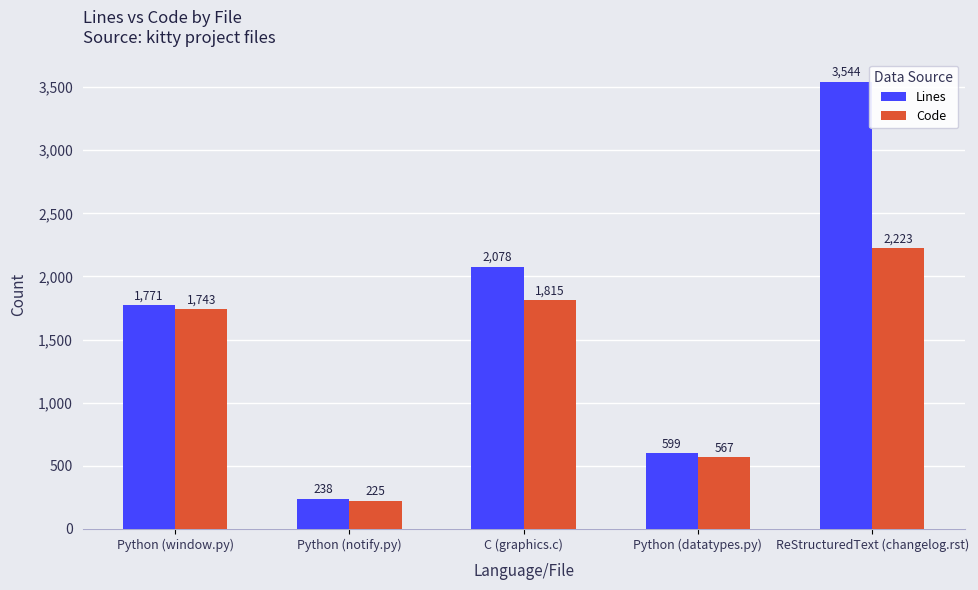

What is the label of the 2nd bar from the left?

Python (notify.py)